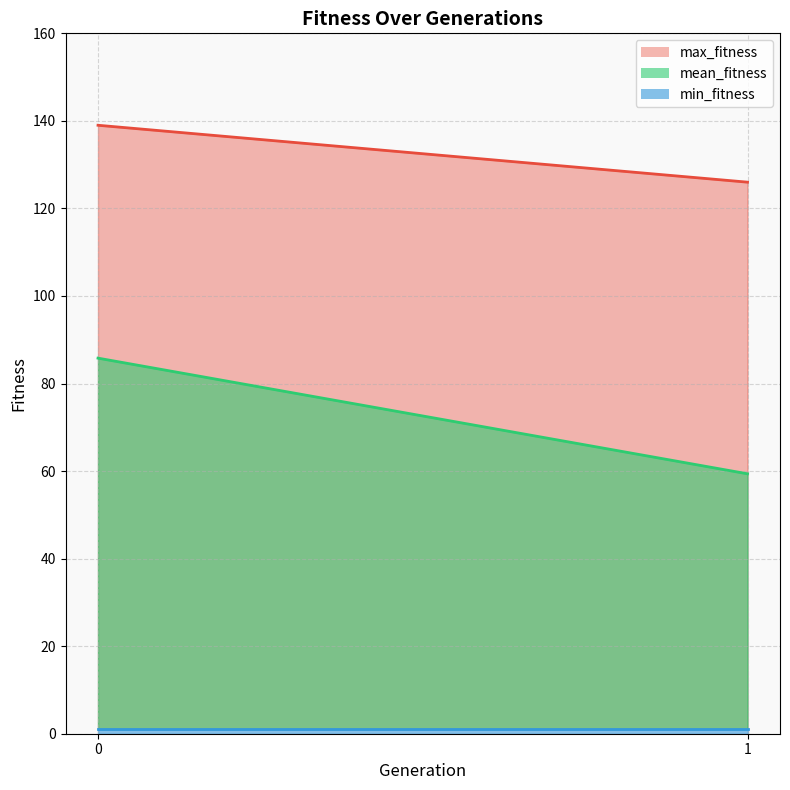

What are all the series names shown in the legend?

mean_fitness, max_fitness, min_fitness